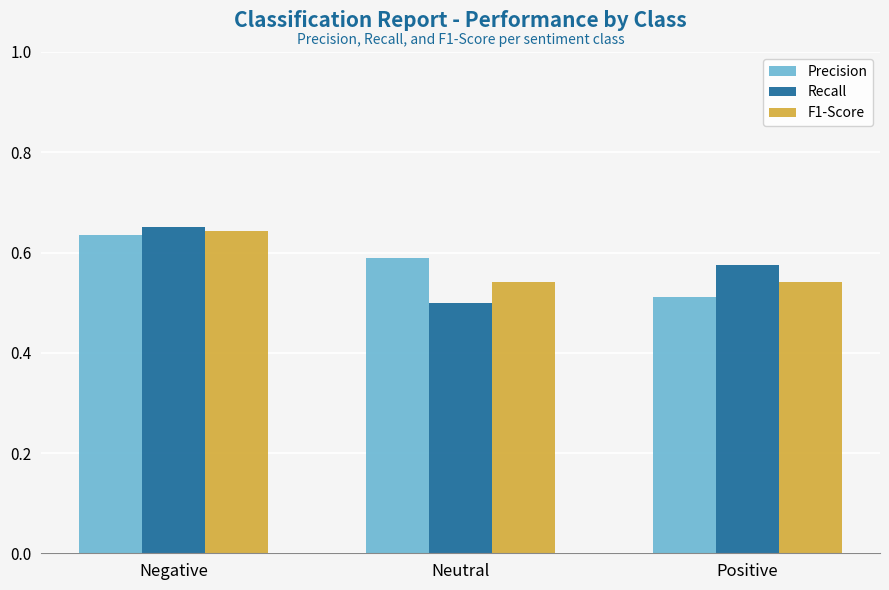

Which series has the largest range (max minus min)?

Recall